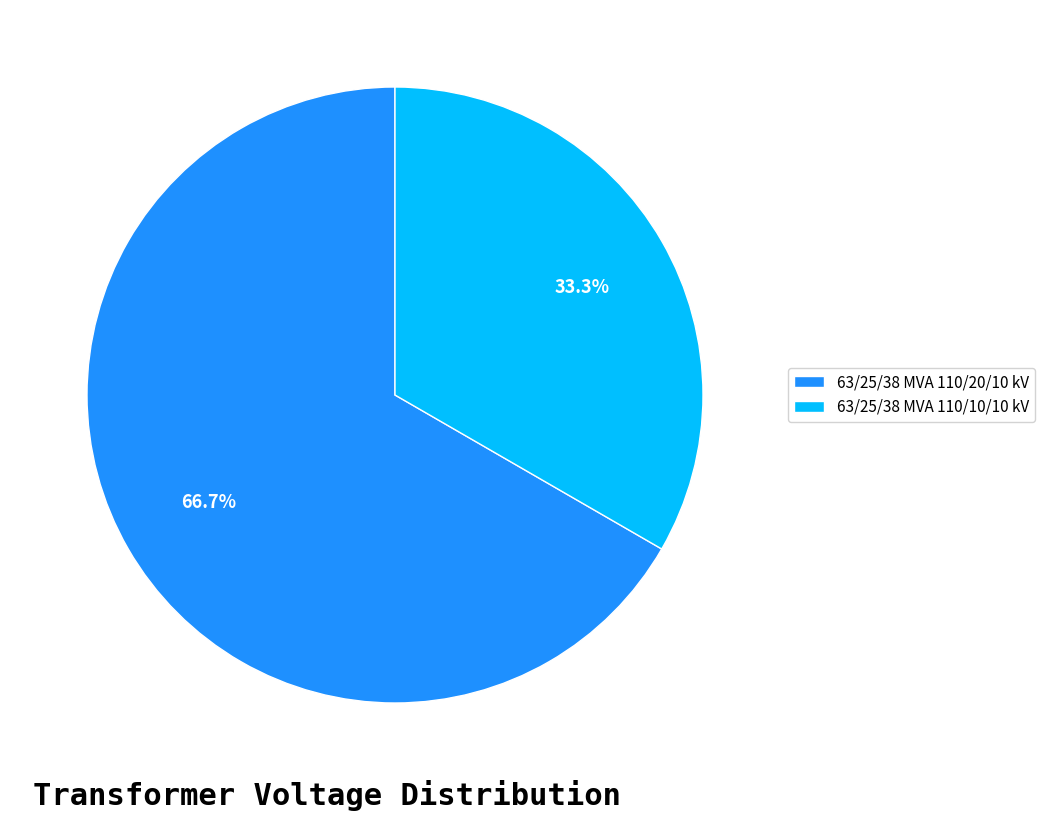

Is 63/25/38 MVA 110/10/10 kV the majority of the pie?

No